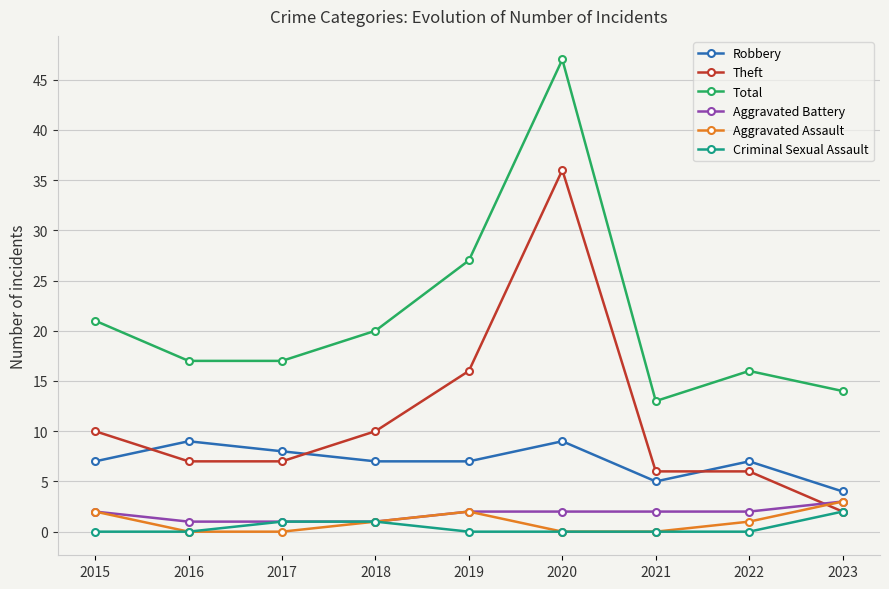

Between 2015 and 2022, which series saw the biggest shift?

Total